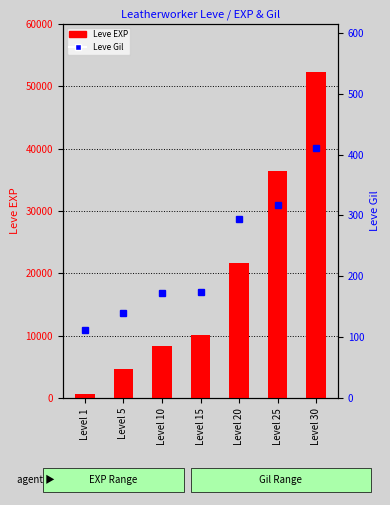

Does the chart contain stacked bars?

No